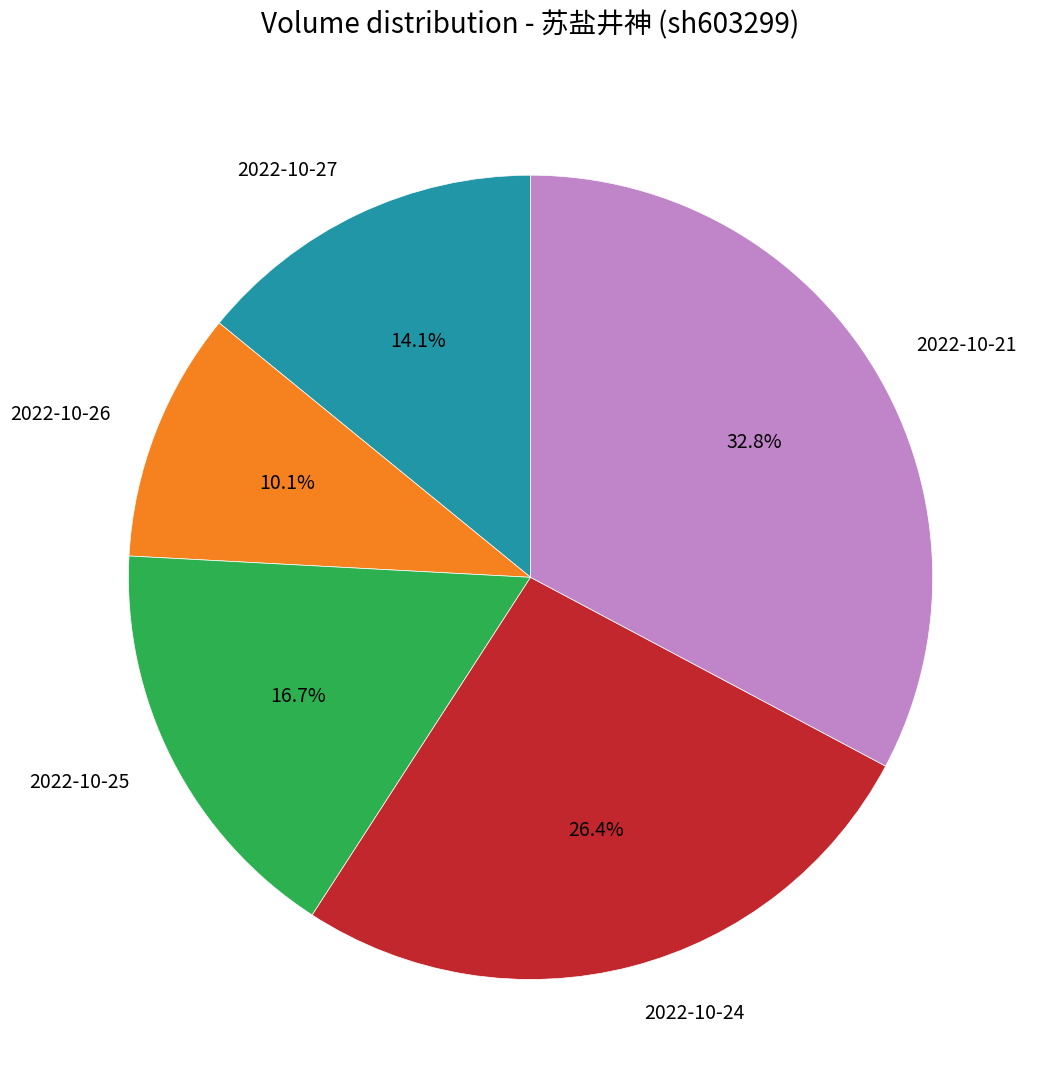

Which has a higher value, 2022-10-27 or 2022-10-24?

2022-10-24